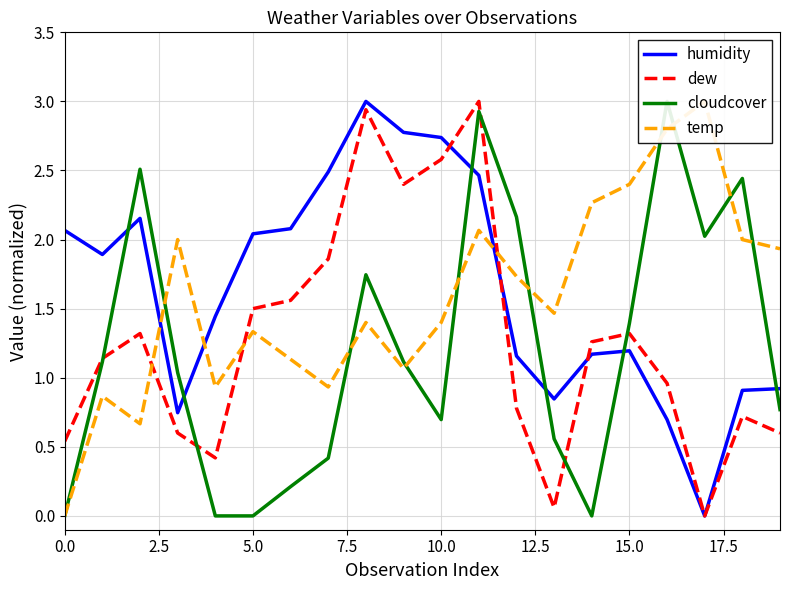

Is this an area chart (filled region under the line)?

No